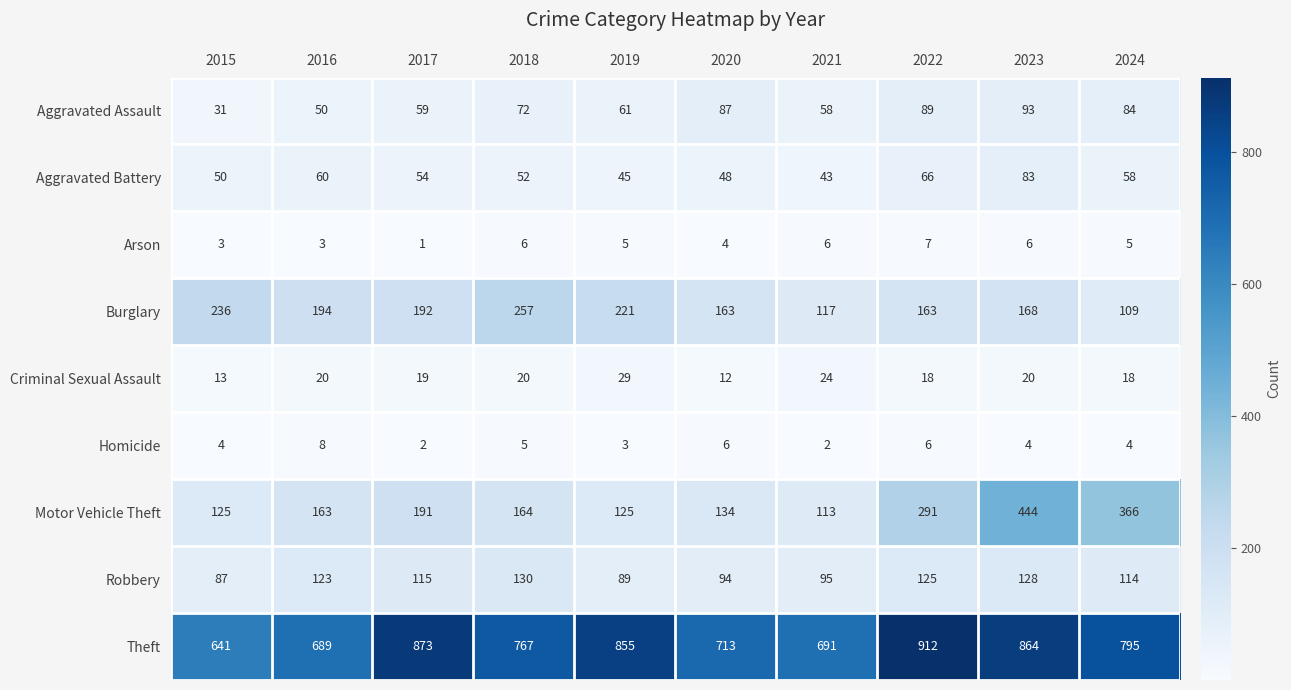

List the series in order of their peak value, highest first.

Theft, Motor Vehicle Theft, Burglary, Robbery, Aggravated Assault, Aggravated Battery, Criminal Sexual Assault, Homicide, Arson